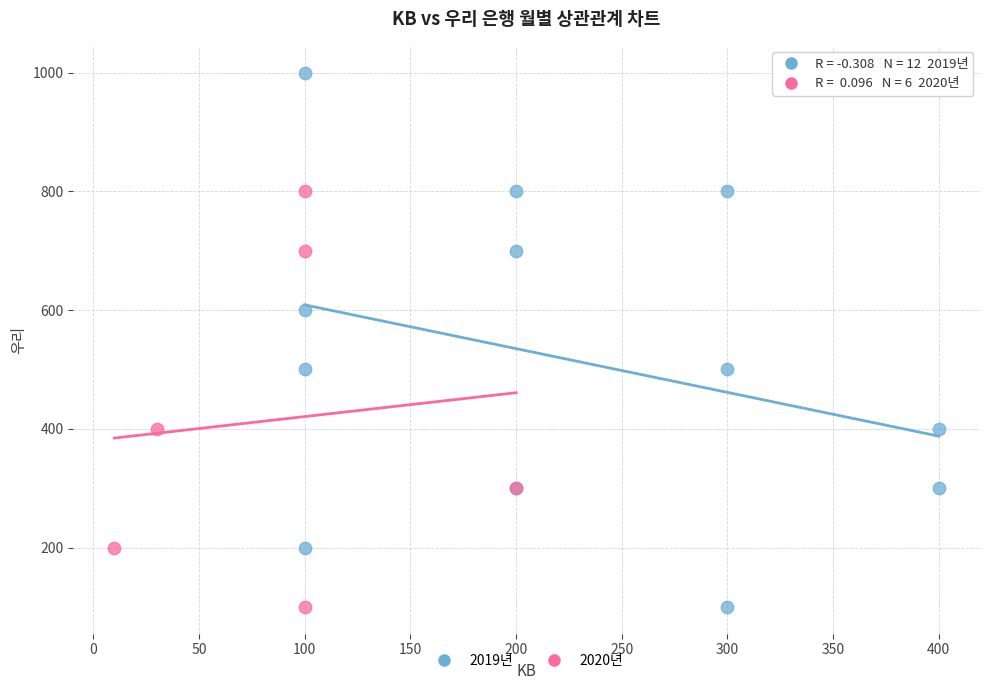

Which series has the widest spread of Y values?

2019년